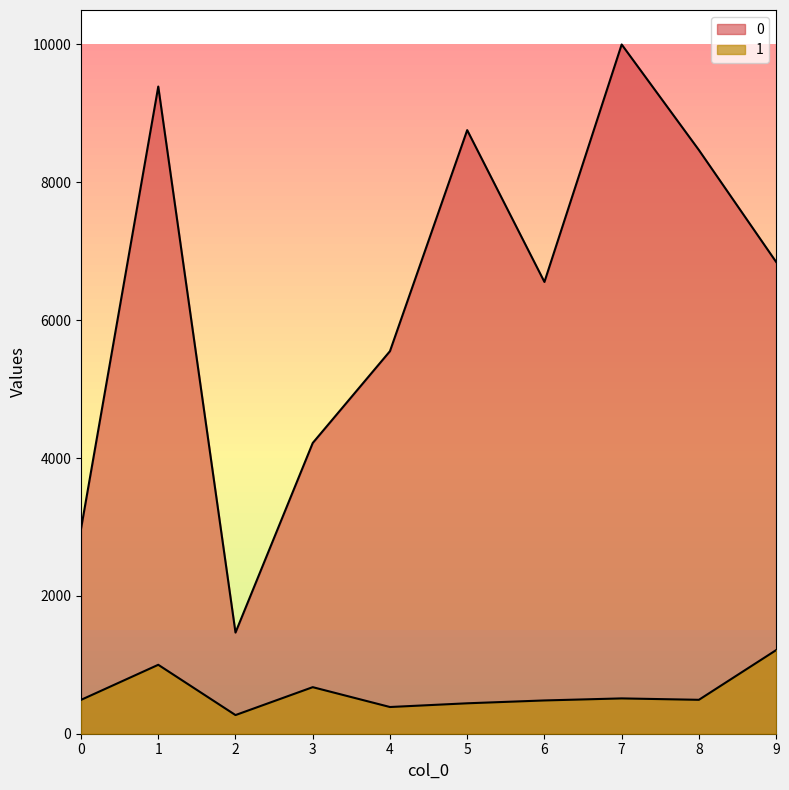

What is the spread (max minus min) of values at 0?

2482.2